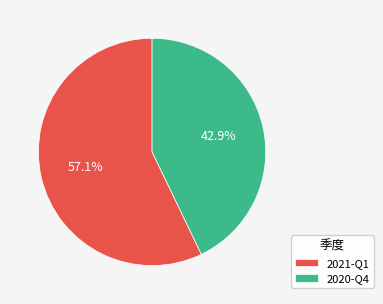

Which category has the smallest portion of the pie?

2020-Q4